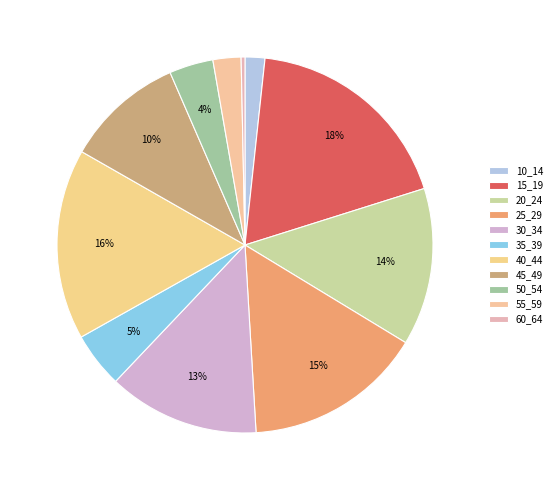

How many slices are in this pie chart?

11